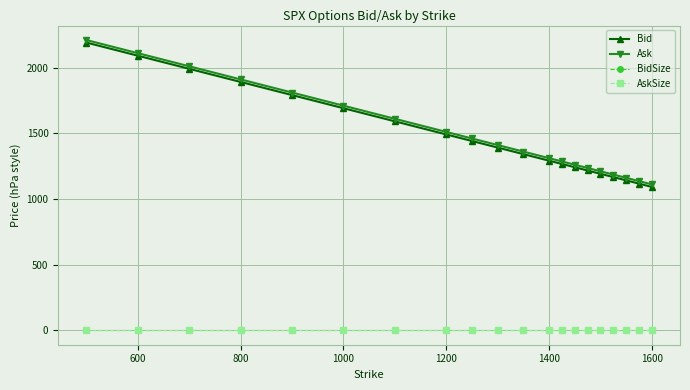

Does the chart have visible grid lines?

Yes